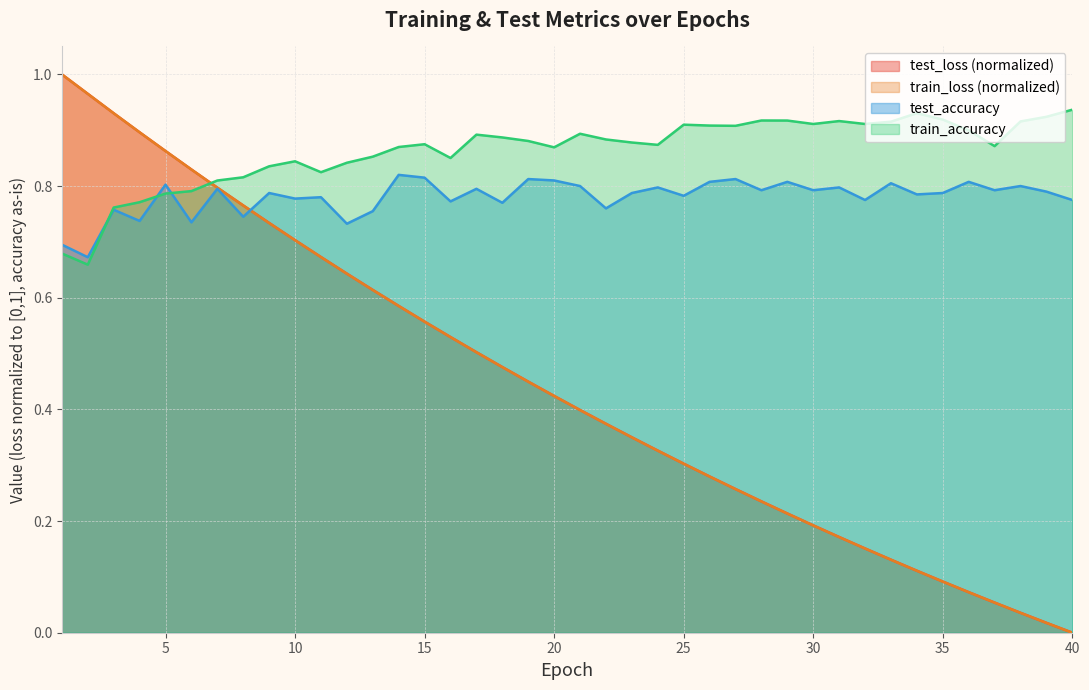

Is it true that test_accuracy equals 0.3 at 34?

False